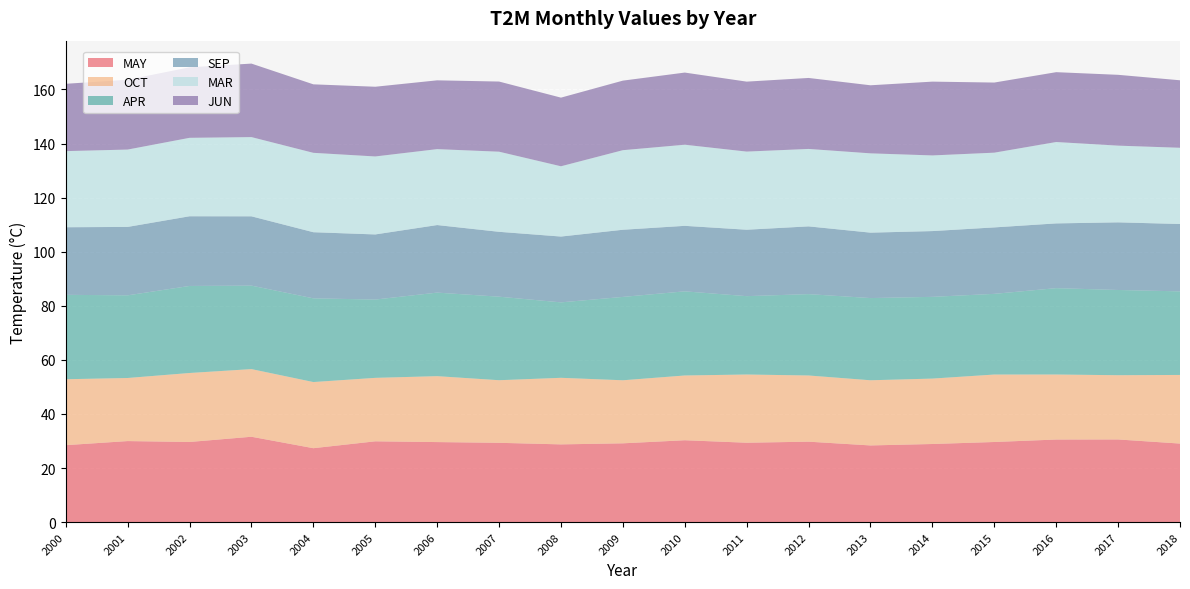

Reading left to right, list all the values displayed in this chart.

MAY: 2000=28.5	2001=30.0	2002=29.6	2003=31.6	2004=27.4	2005=29.9	2006=29.6	2007=29.3	2008=28.8	2009=29.1	2010=30.3	2011=29.4	2012=29.8	2013=28.4	2014=28.9	2015=29.6	2016=30.6	2017=30.6	2018=29.1
OCT: 2000=24.4	2001=23.3	2002=25.5	2003=25.0	2004=24.5	2005=23.5	2006=24.4	2007=23.1	2008=24.6	2009=23.3	2010=23.9	2011=25.2	2012=24.5	2013=24.1	2014=24.2	2015=24.9	2016=24.1	2017=23.8	2018=25.4
APR: 2000=31.2	2001=30.6	2002=32.2	2003=30.9	2004=31.0	2005=29.0	2006=30.9	2007=30.9	2008=27.9	2009=30.8	2010=31.1	2011=29.0	2012=30.1	2013=30.4	2014=30.2	2015=29.8	2016=31.9	2017=31.5	2018=30.9
SEP: 2000=25.0	2001=25.3	2002=25.8	2003=25.6	2004=24.4	2005=24.1	2006=25.0	2007=24.0	2008=24.3	2009=24.8	2010=24.2	2011=24.6	2012=25.1	2013=24.2	2014=24.3	2015=24.6	2016=23.9	2017=25.0	2018=24.9
MAR: 2000=28.1	2001=28.6	2002=29.0	2003=29.3	2004=29.4	2005=28.8	2006=28.1	2007=29.6	2008=26.0	2009=29.4	2010=30.0	2011=28.9	2012=28.6	2013=29.3	2014=28.0	2015=27.6	2016=30.1	2017=28.4	2018=28.2
JUN: 2000=24.9	2001=25.8	2002=26.1	2003=27.2	2004=25.3	2005=25.8	2006=25.4	2007=25.9	2008=25.4	2009=25.7	2010=26.7	2011=25.9	2012=26.2	2013=25.2	2014=27.3	2015=25.9	2016=25.8	2017=26.2	2018=25.0